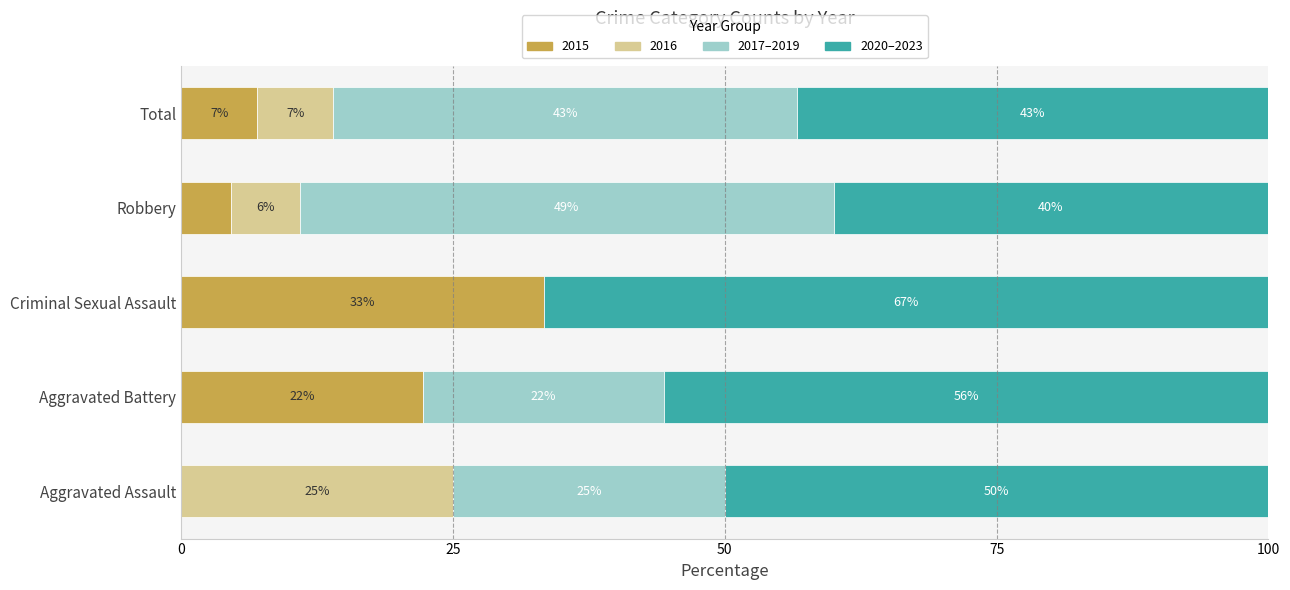

What is the total value across all series at Total?

100.0